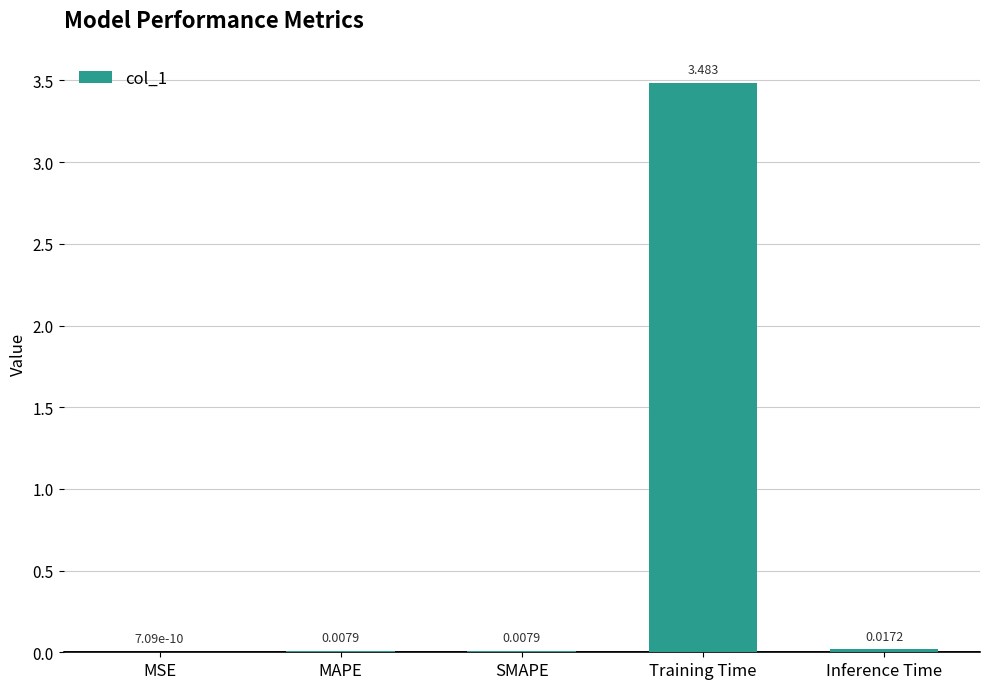

Where is the data nearest to the value 1?

Inference Time